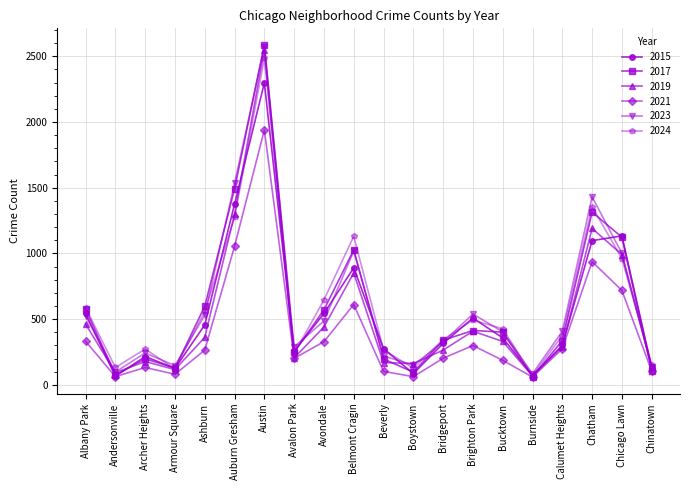

What is the total value across all series at Boystown?

681